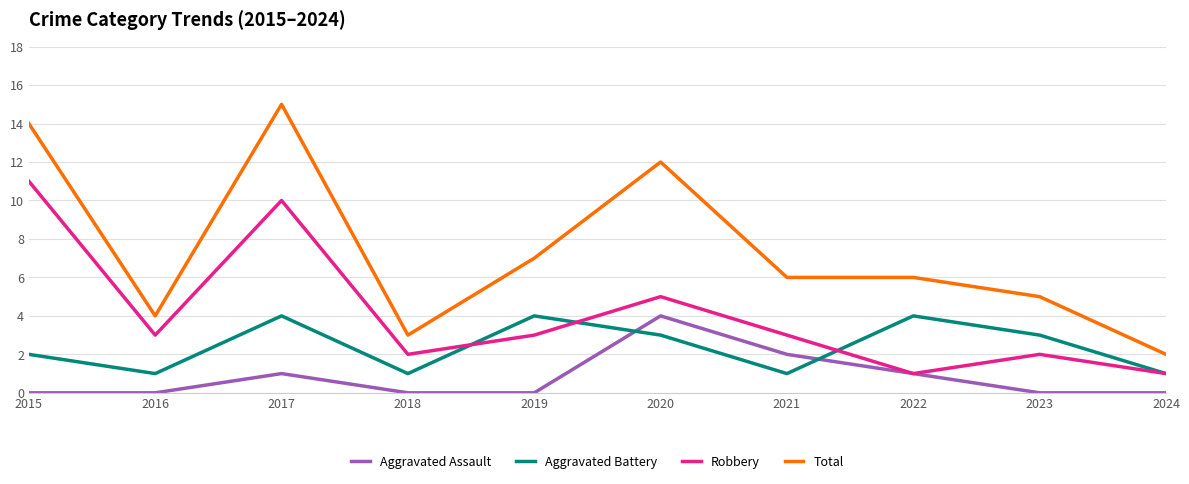

Reading left to right, extract all data points from this chart.

Aggravated Assault: 0	0	1	0	0	4	2	1	0	0
Aggravated Battery: 2	1	4	1	4	3	1	4	3	1
Robbery: 11	3	10	2	3	5	3	1	2	1
Total: 14	4	15	3	7	12	6	6	5	2